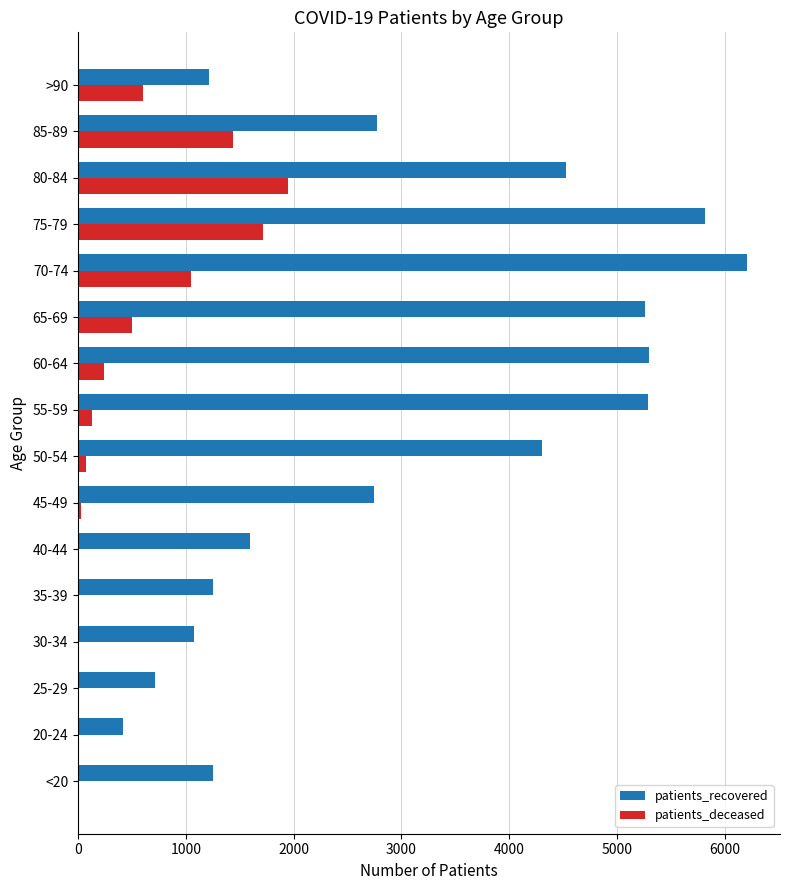

Between 35-39 and 80-84, which series saw the biggest shift?

patients_recovered